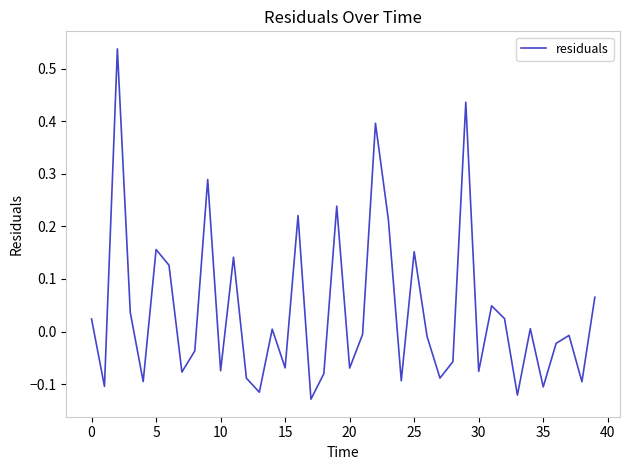

What is the difference between the maximum and minimum values?

0.7